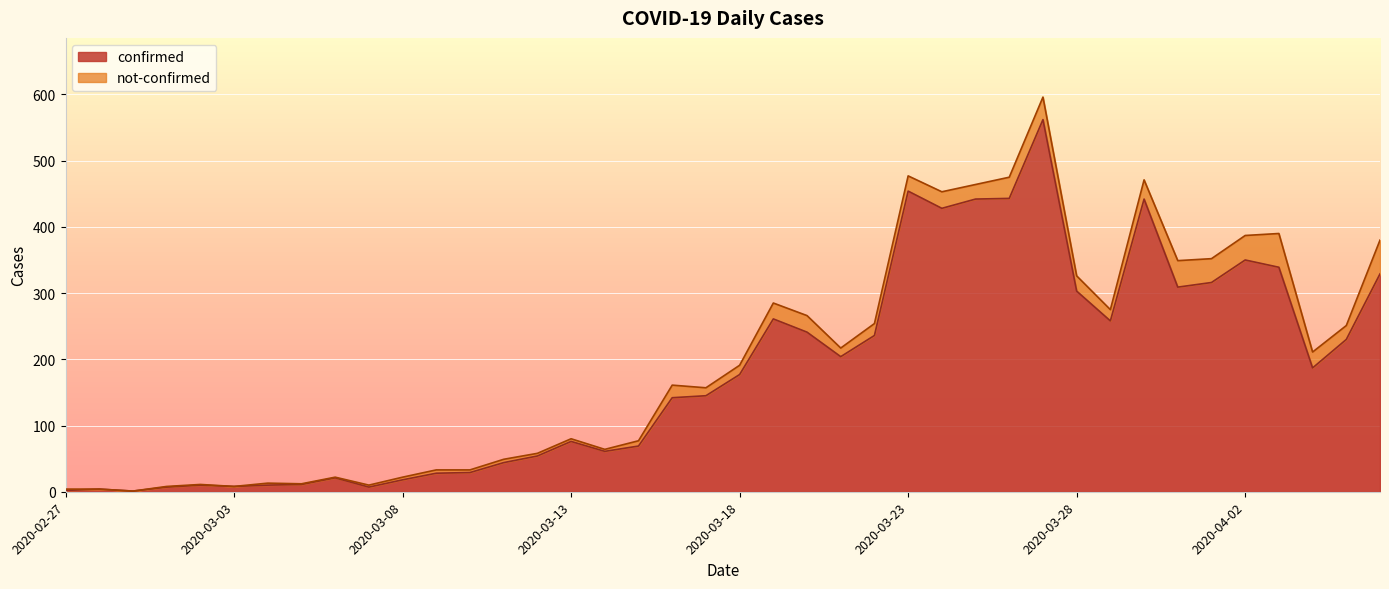

What is the difference between the second highest and minimum values?

453